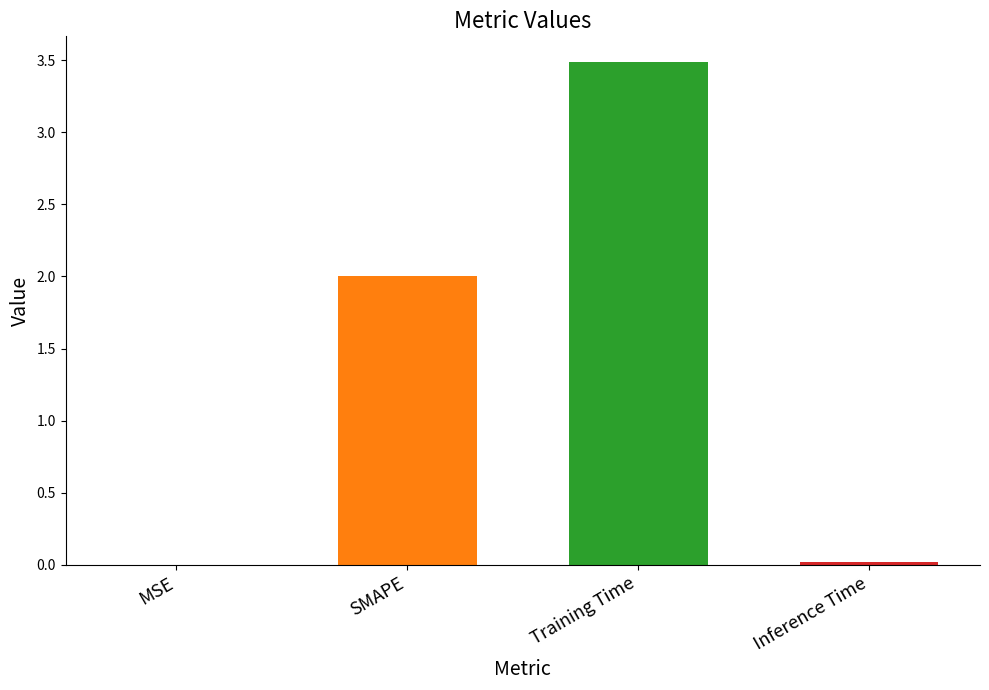

What is the sum of all values?

5.5